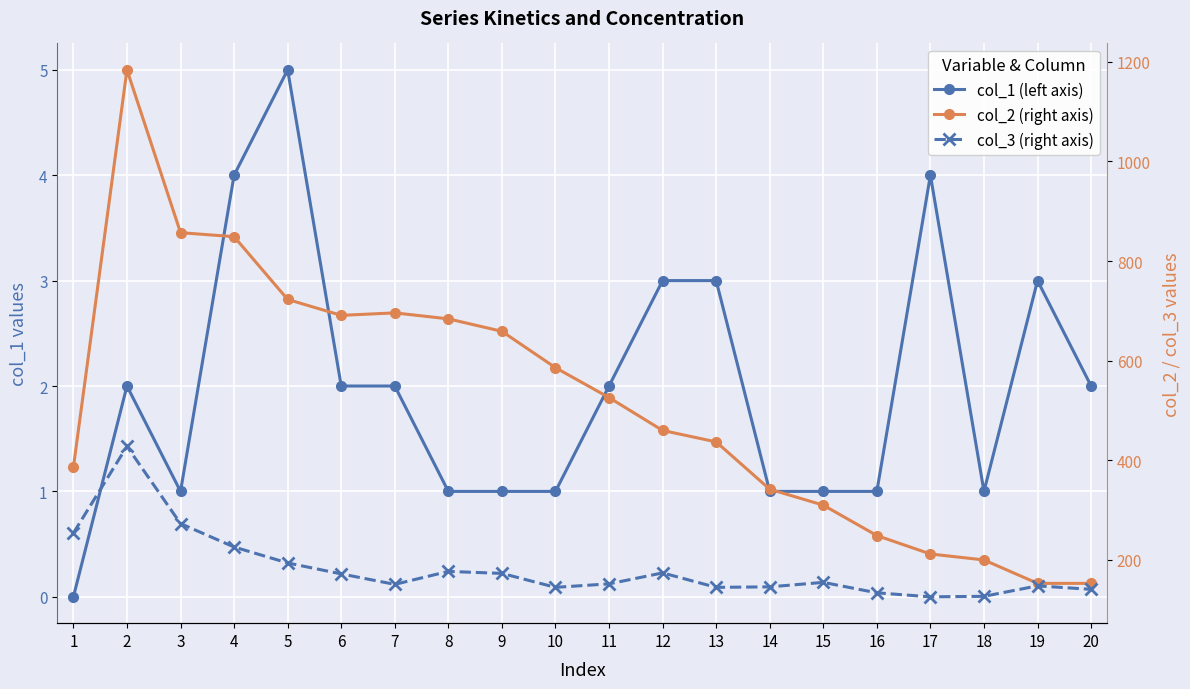

At which label is col_2 (right axis) closest to 668?

9